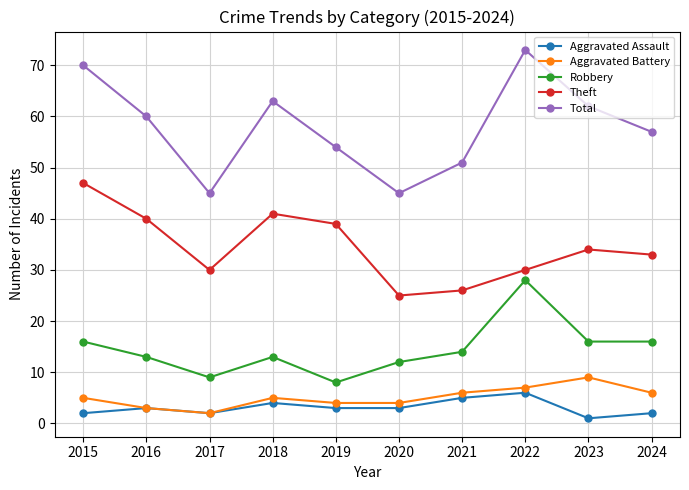

True or false: Theft and Robbery cross at least once.

False